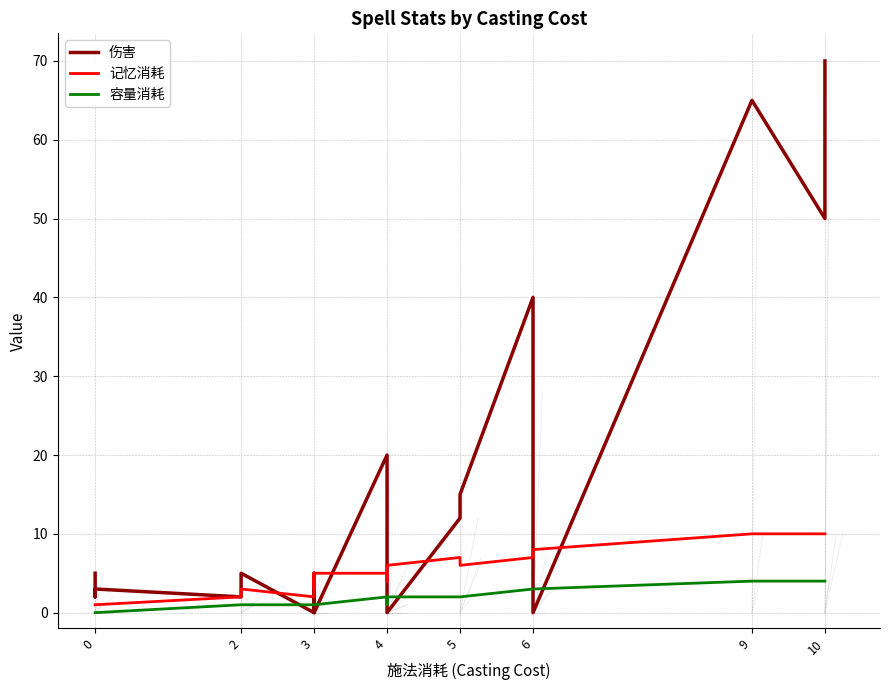

Which series has the largest total across all categories?

伤害